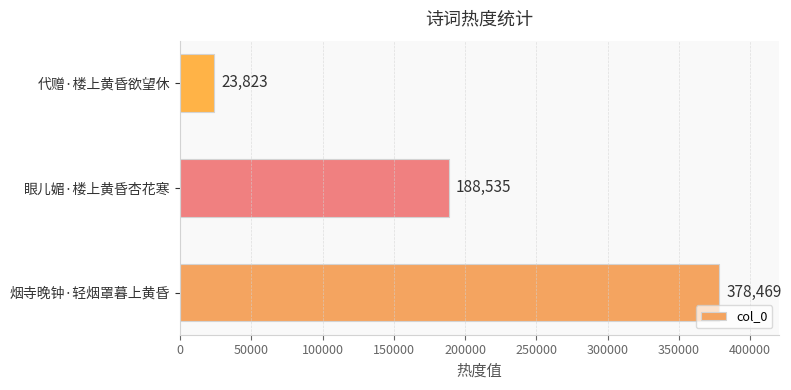

The value at 烟寺晚钟·轻烟罩暮上黄昏 is 214742. True or false?

False